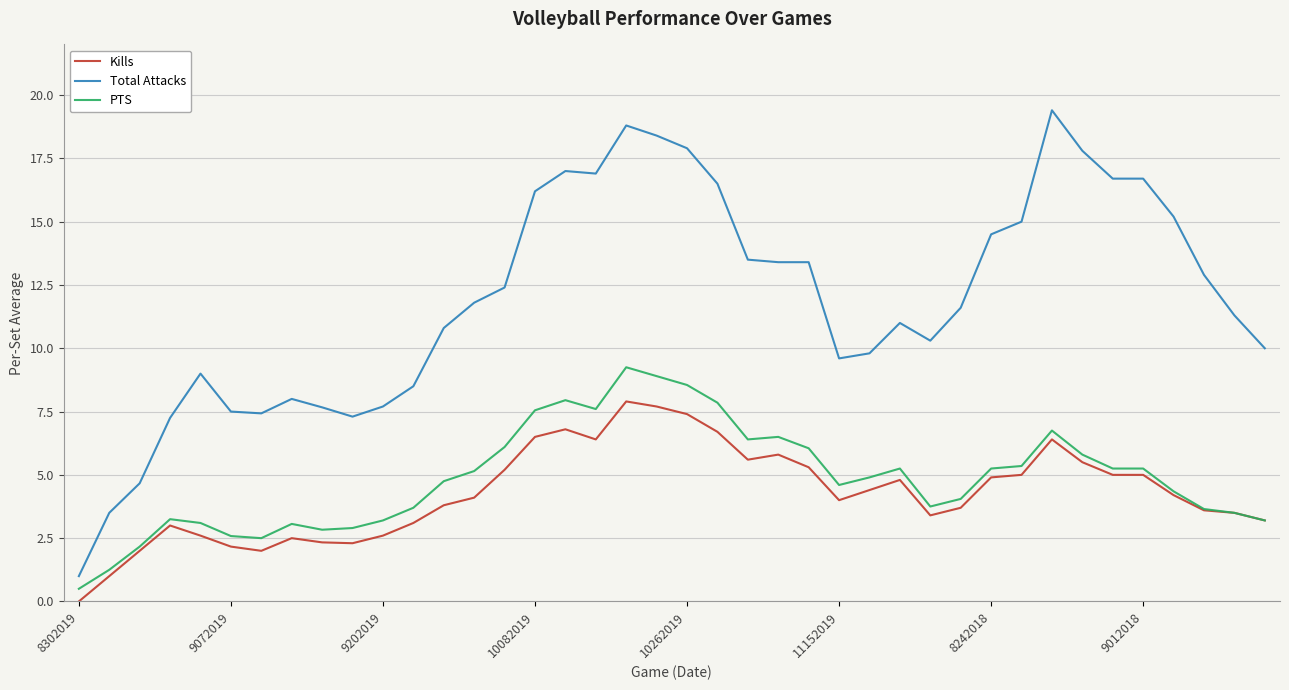

True or false: PTS and Total Attacks intersect in this chart.

False